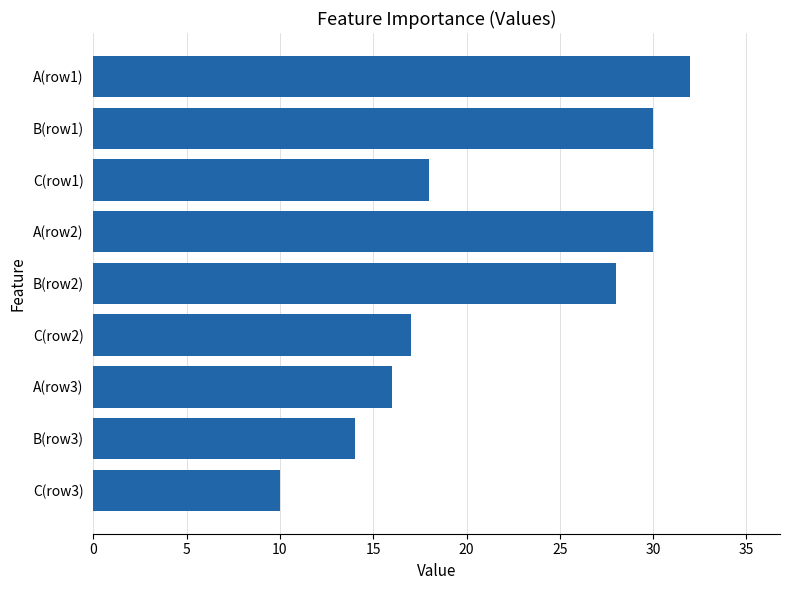

Reading top to bottom, list all the values displayed in this chart.

32	30	18	30	28	17	16	14	10